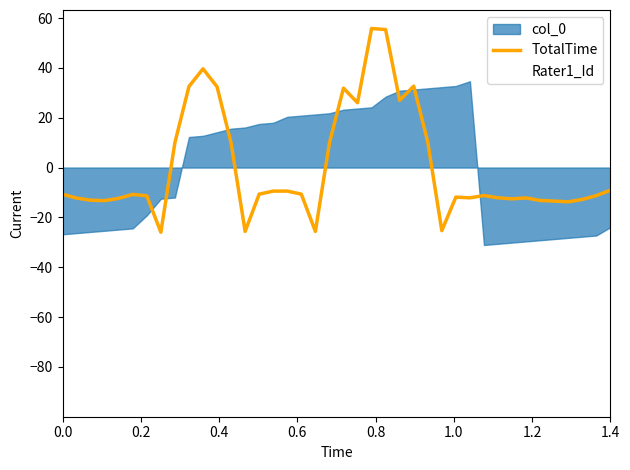

What is the maximum value for TotalTime?

55.8